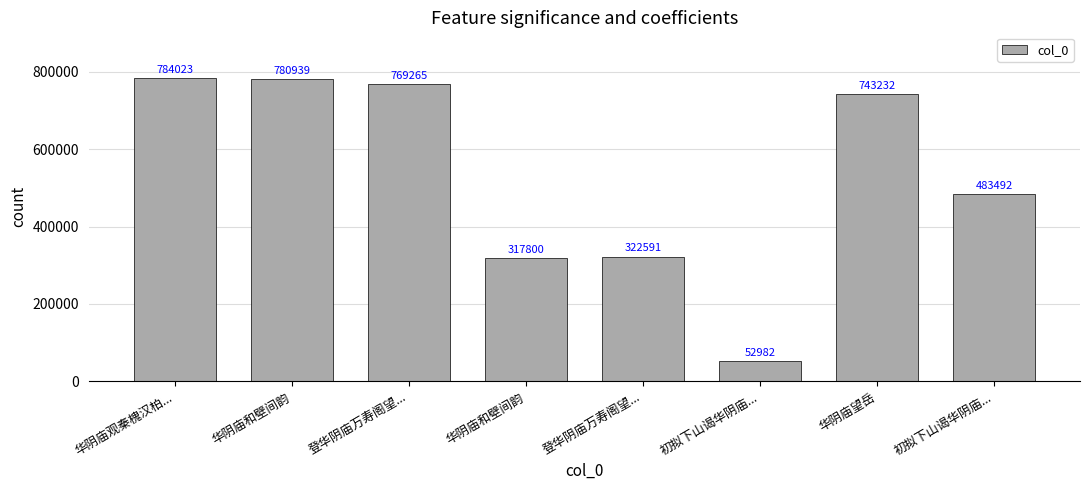

What is the difference between the second highest and minimum values?

727957